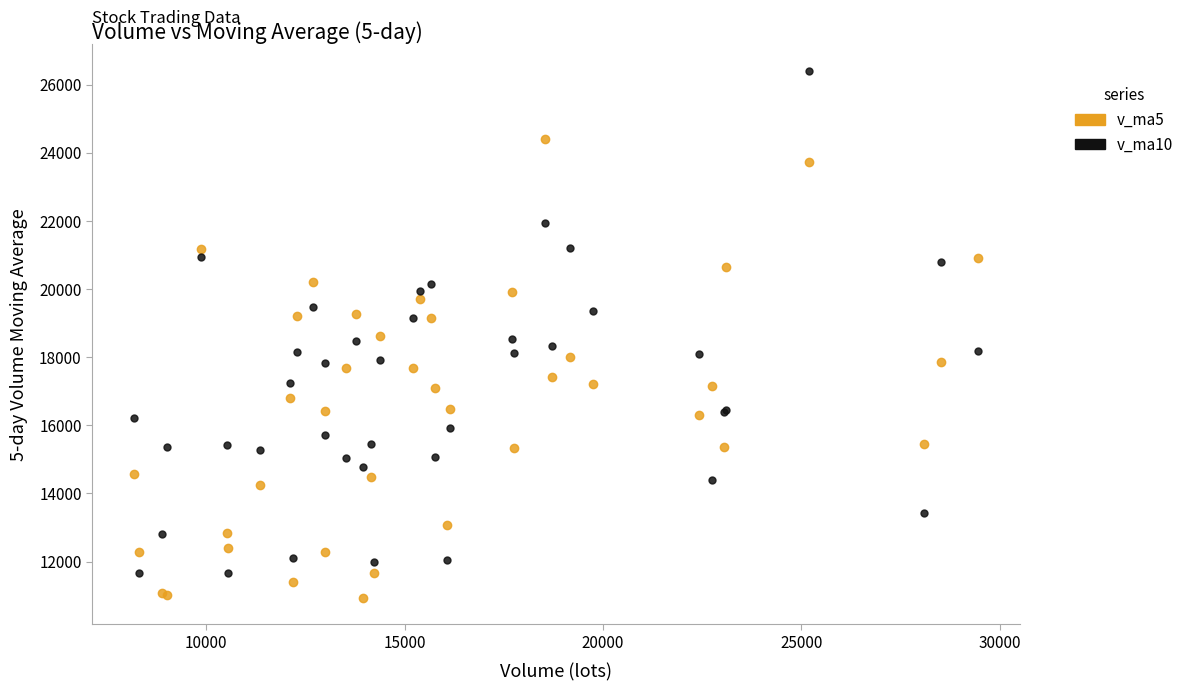

What is the X range (max minus min) for the scatter plot?

21266.2